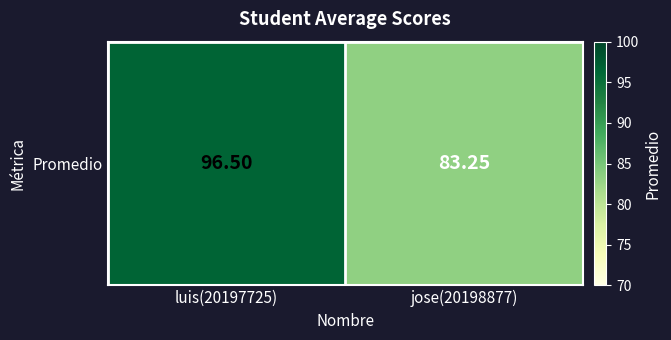

At which label does the data first exceed 96?

luis(20197725)